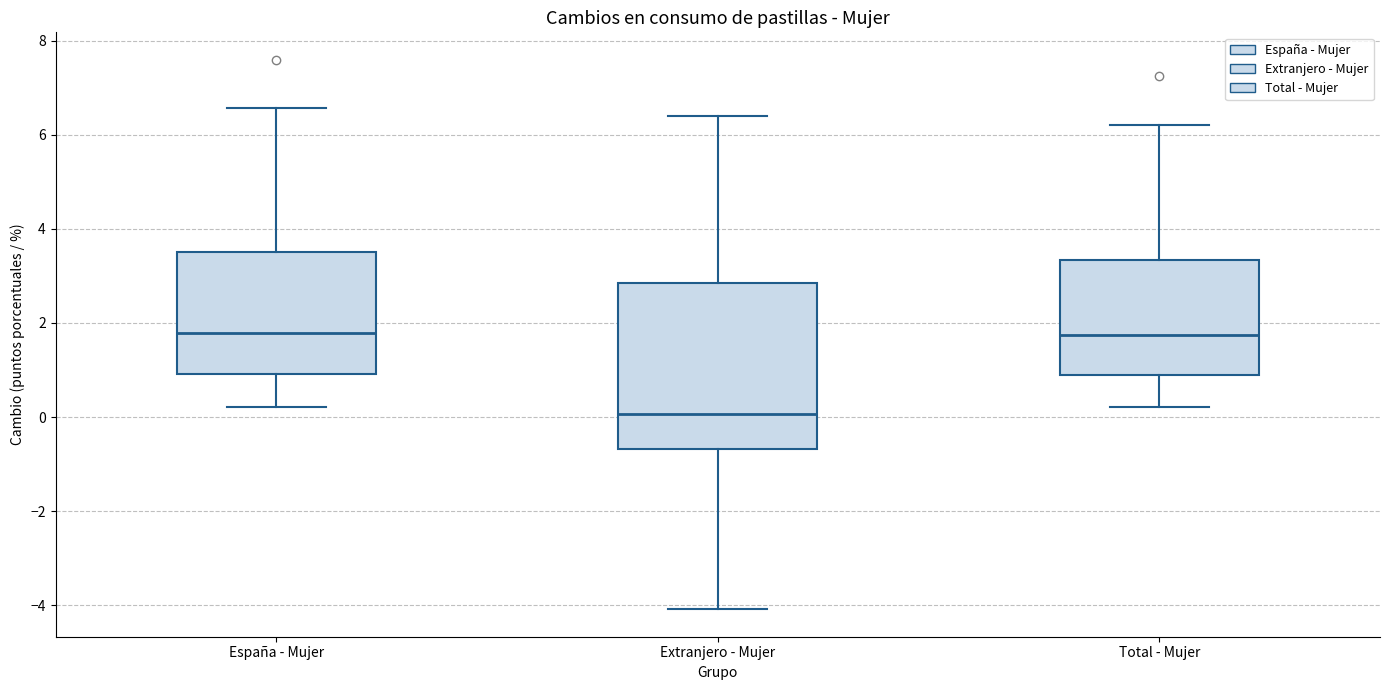

Reading left to right, read every box against the y-axis: the position of its median line, the range the box covers, and the ends of its whiskers. The values are not printed on the chart, so give them approximately, as read against the axis.

España - Mujer: median 1.8, box 1.0 to 3.6, whiskers 0.2 to 6.6
Extranjero - Mujer: median 0.0, box -0.6 to 2.8, whiskers -4.0 to 6.4
Total - Mujer: median 1.8, box 1.0 to 3.4, whiskers 0.2 to 6.2